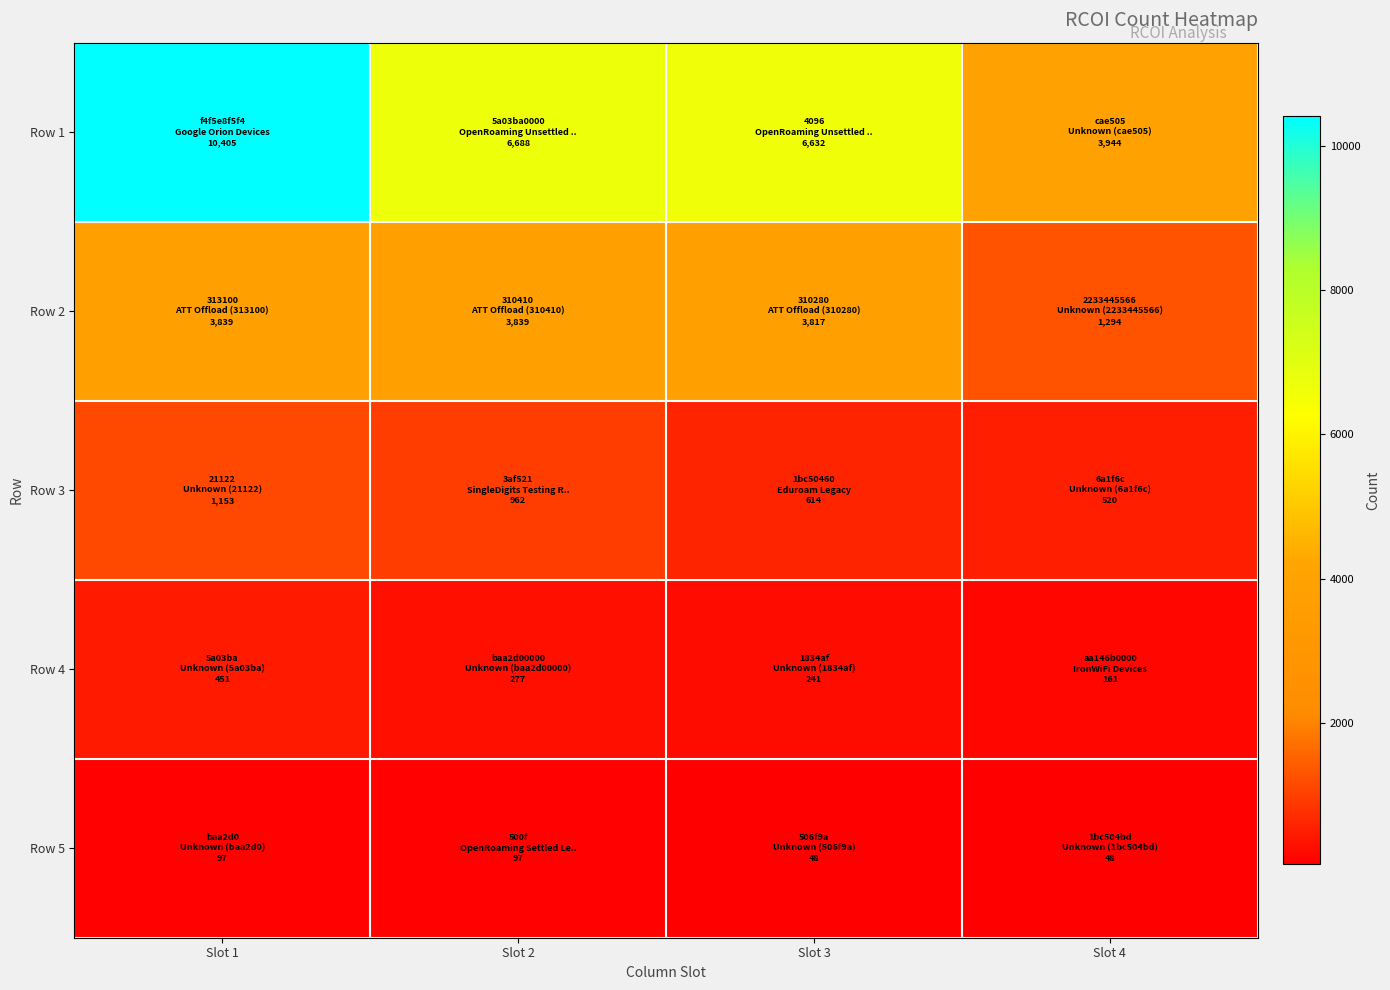

At which category does the chart reach its minimum across all series?

Slot 3